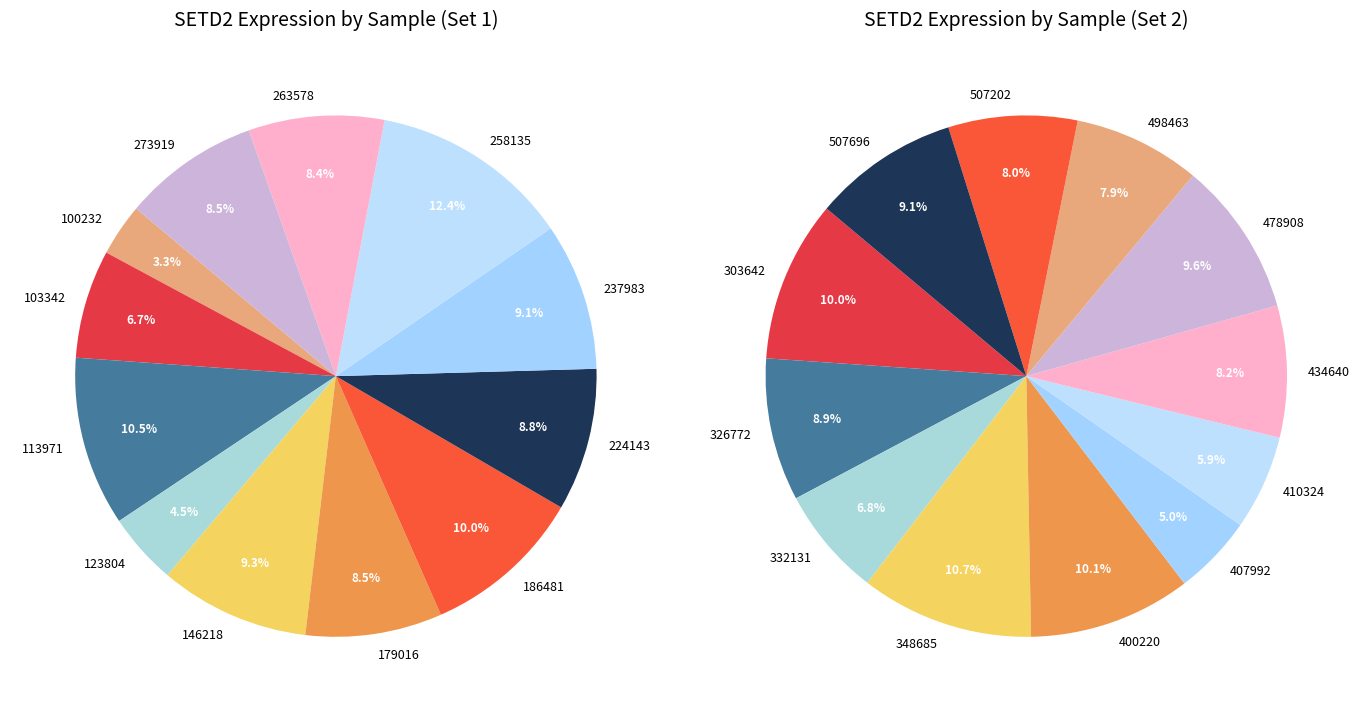

Does 273919 represent more than half of the total?

No